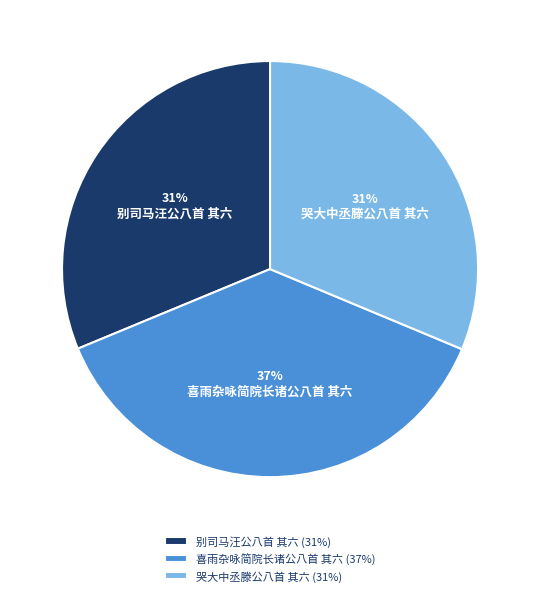

To the nearest percent, what is the difference between the 喜雨杂咏简院长诸公八首 其六 and 哭大中丞滕公八首 其六 slice percentages?

6%